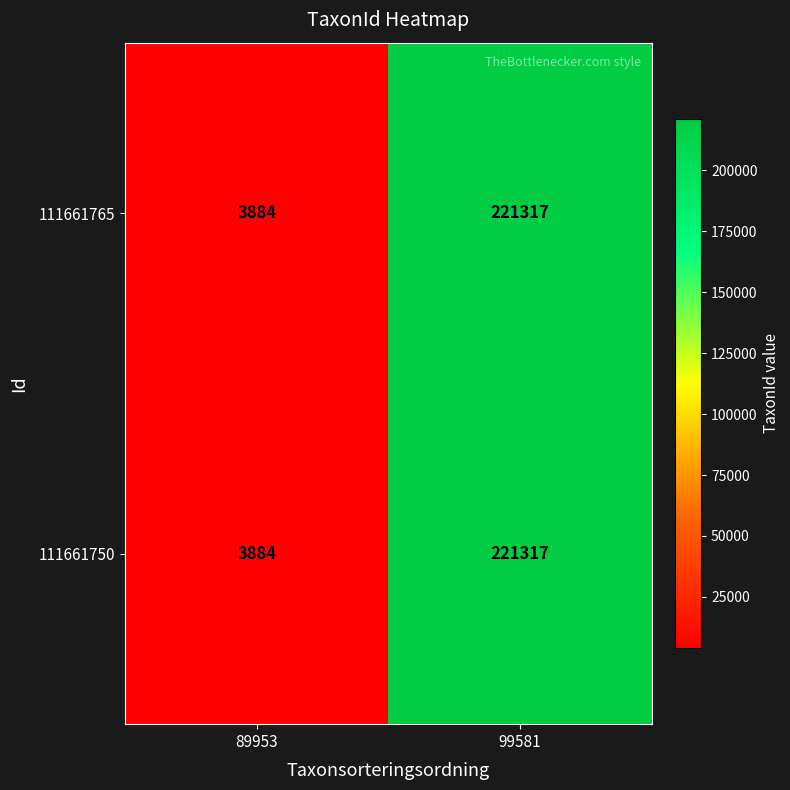

Reading right to left, what are all the values shown in this chart?

111661765: 221317	3884
111661750: 221317	3884